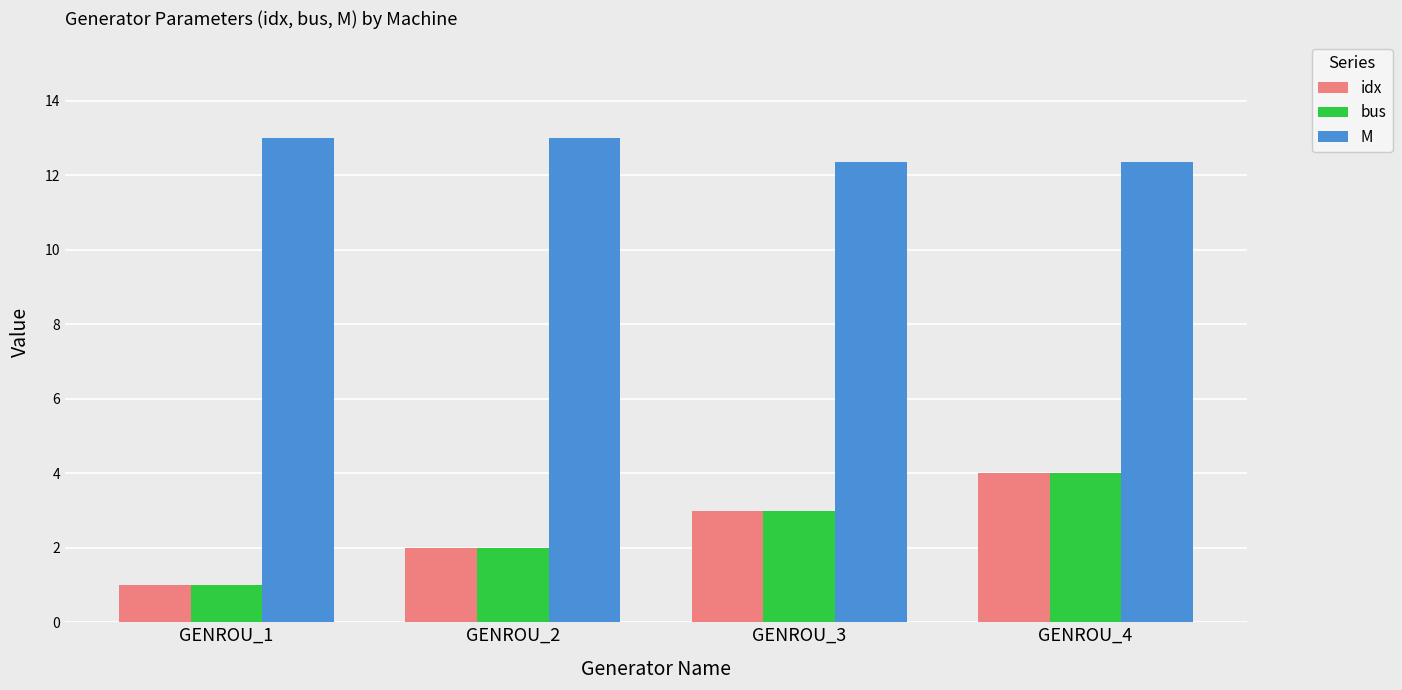

What is the average value of the M series?

12.7